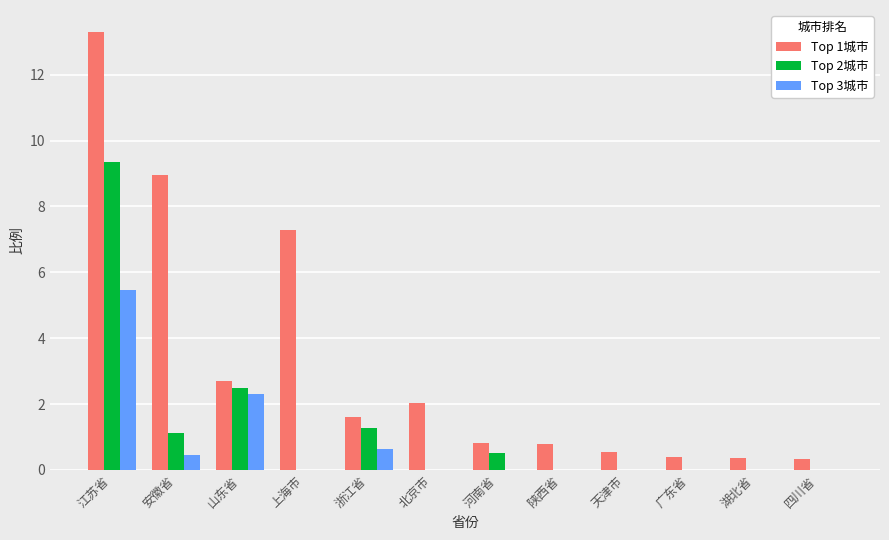

Which category has the highest value in the Top 3城市 series?

江苏省